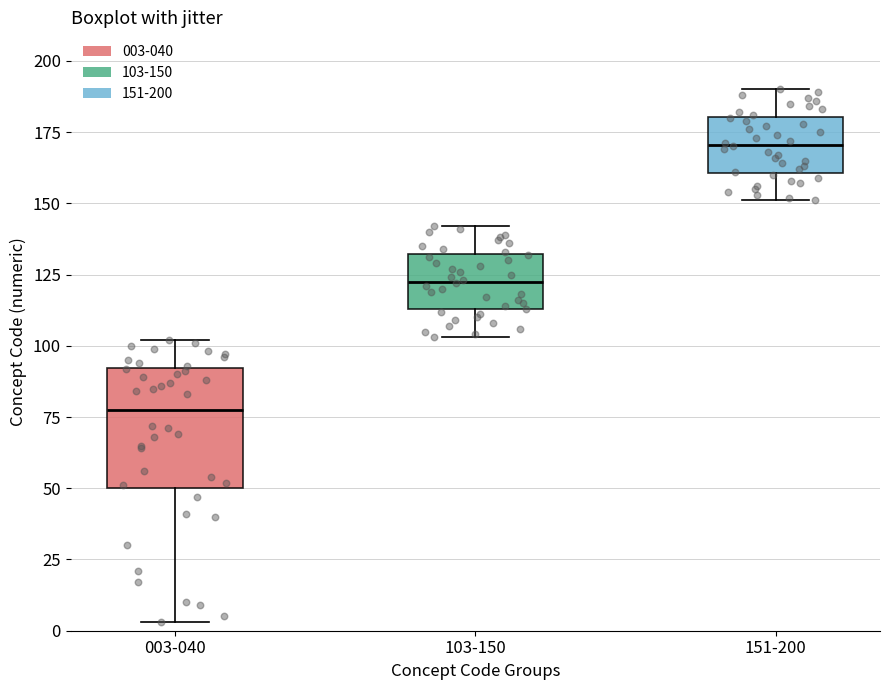

Where does the median line of the box for 003-040 sit on the y-axis? The values are not printed on the chart, so give them approximately, as read against the axis.

80